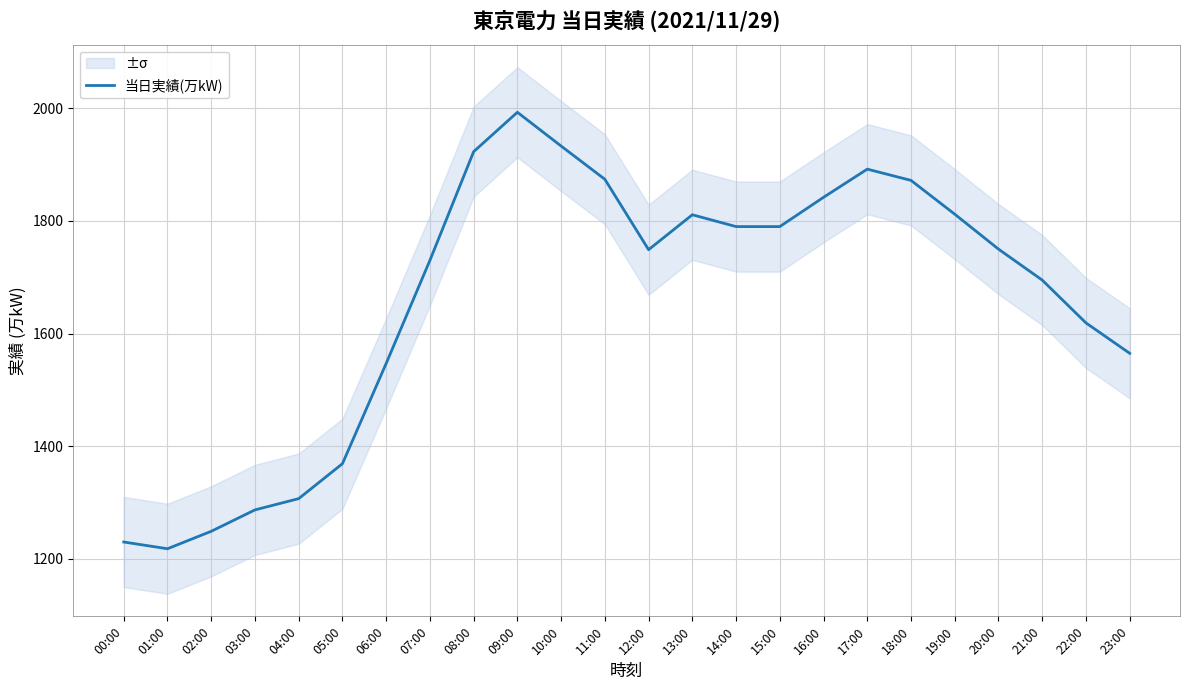

What is the difference between the maximum and minimum values?

775